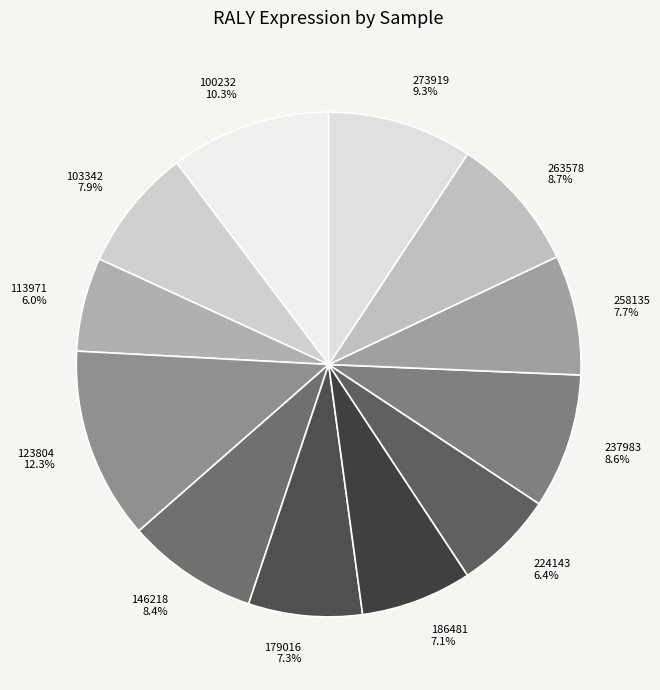

How much of the chart is everything except 123804?

87.7%